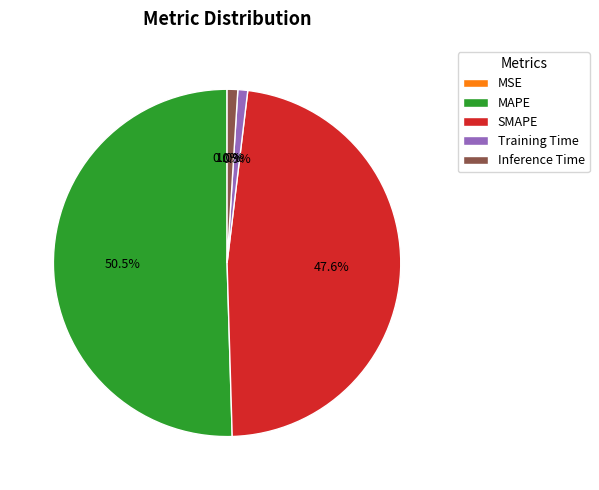

To the nearest percent, what portion does SMAPE represent?

48%